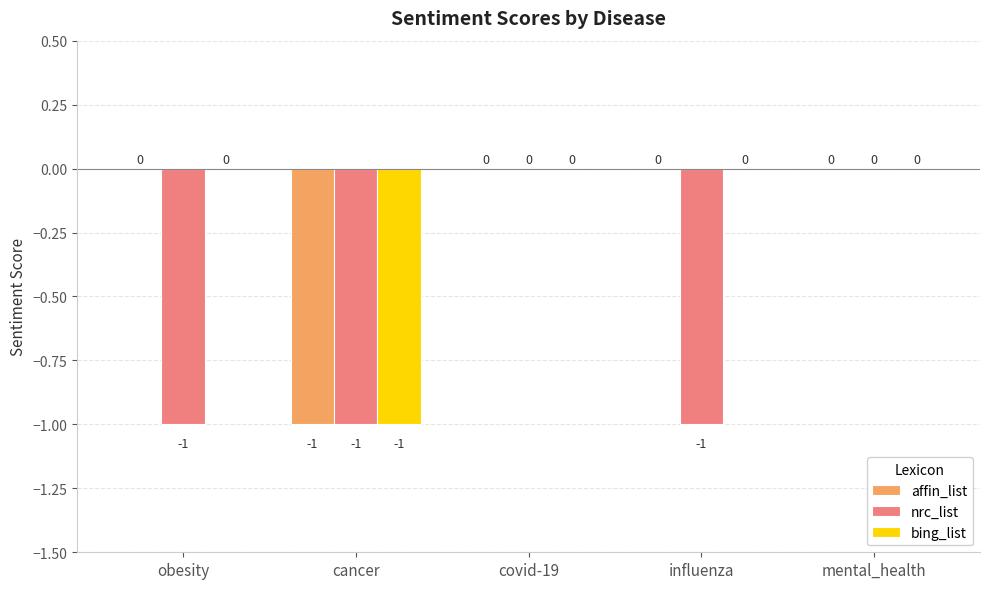

True or false: nrc_list has a value of 0 at mental_health.

True